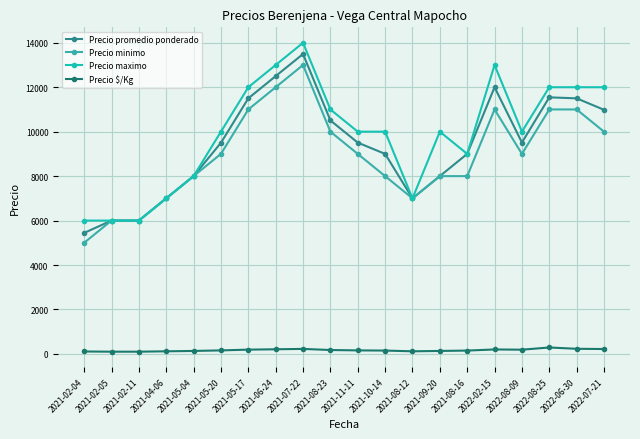

Is the value of Precio promedio ponderado at 2021-05-04 greater than the value of Precio maximo at 2021-02-05?

Yes